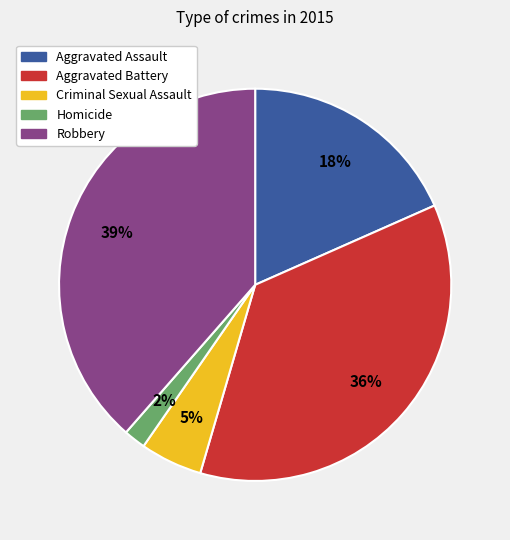

Count the number of slices in the pie.

5